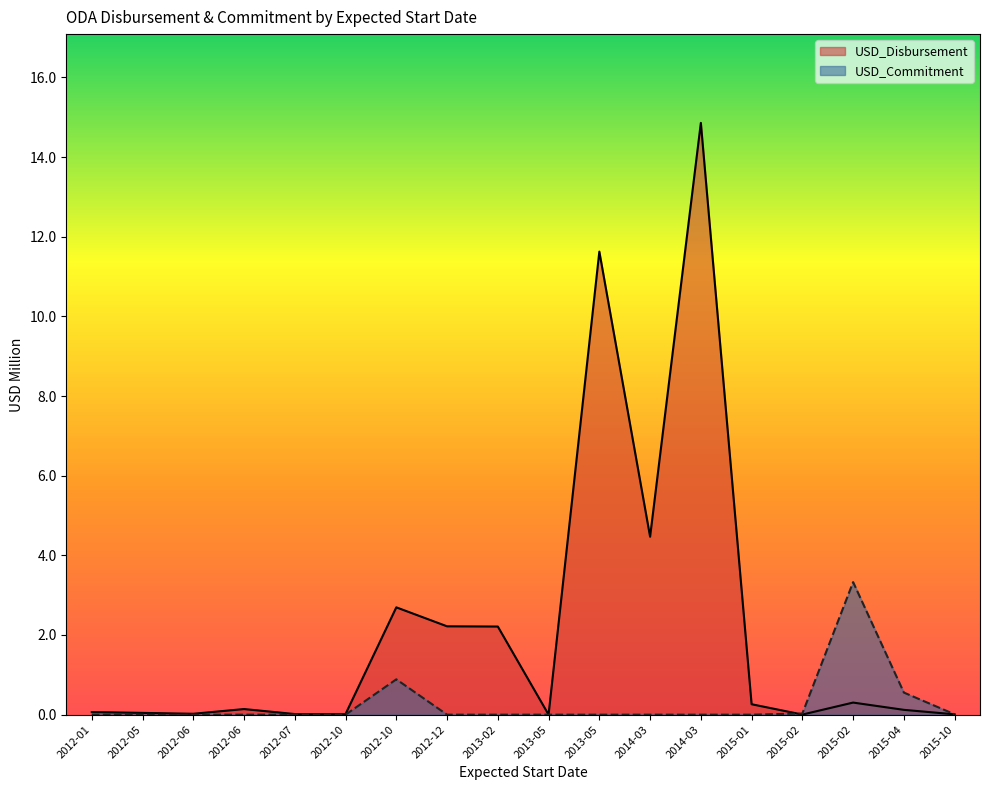

What is the average value of the USD_Disbursement series?

2.2